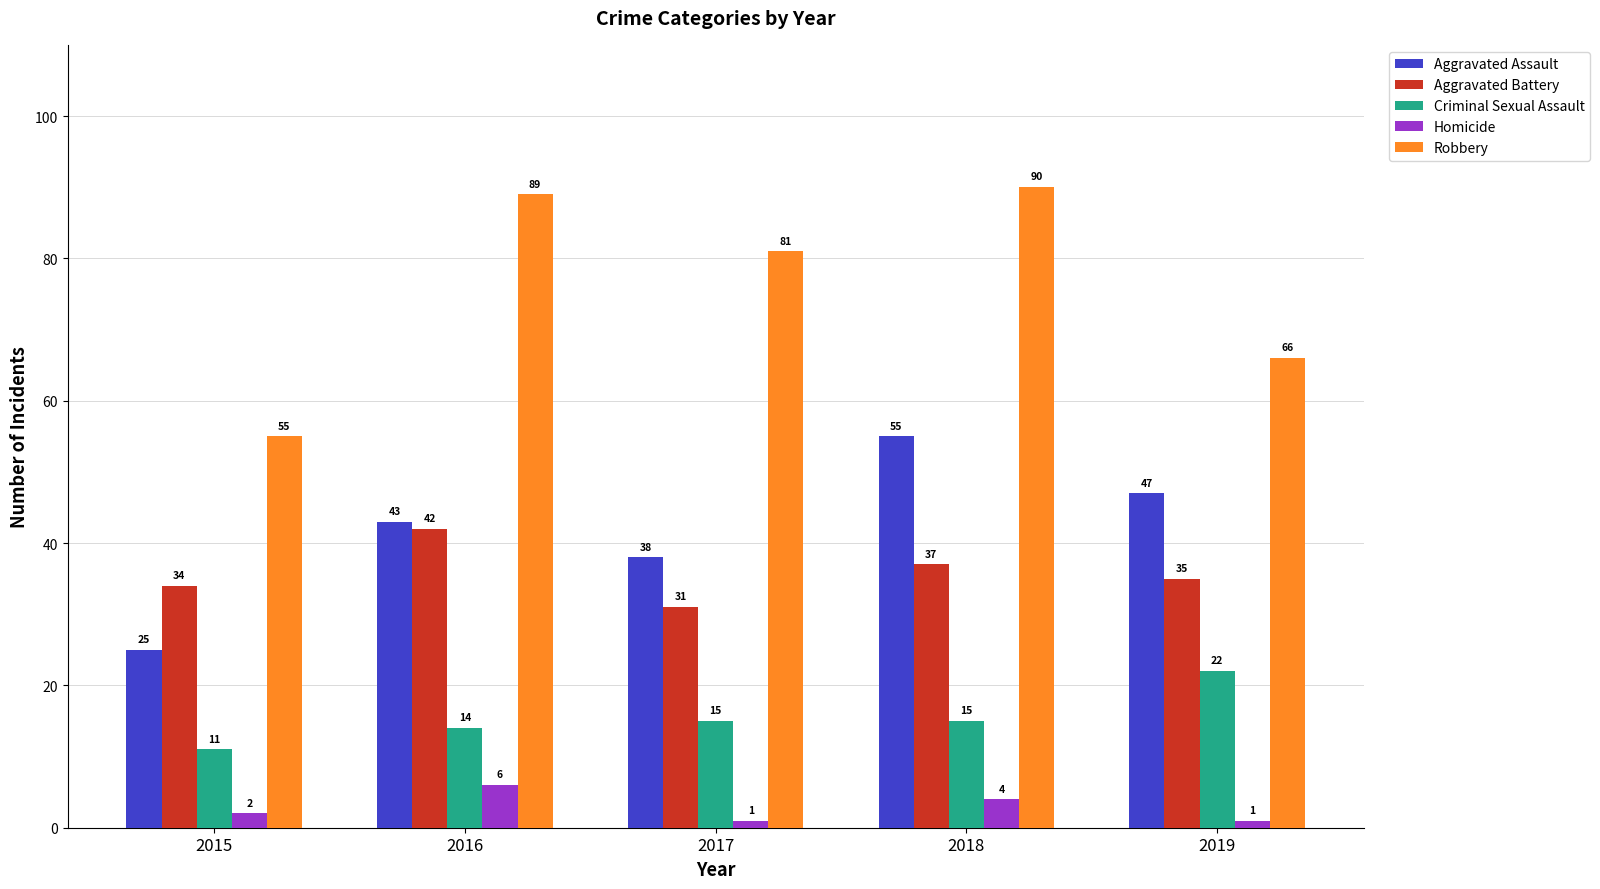

What is the greatest value displayed?

90